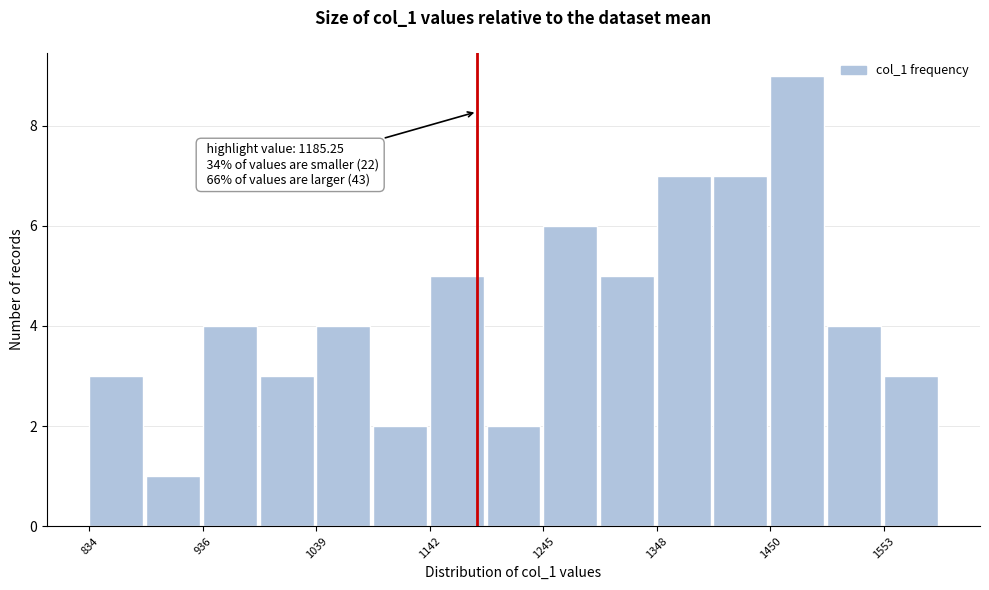

Read against the x-axis, roughly where is the centre of the tallest bar?

1480